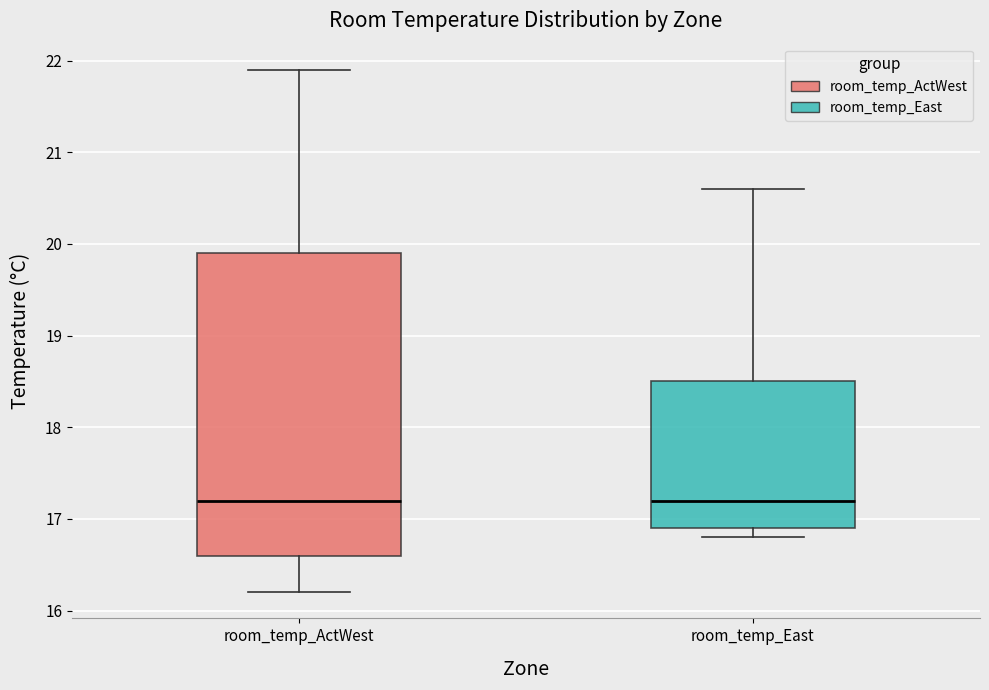

Where is the lower edge of the box for room_temp_ActWest on the y-axis? The values are not printed on the chart, so give them approximately, as read against the axis.

16.6